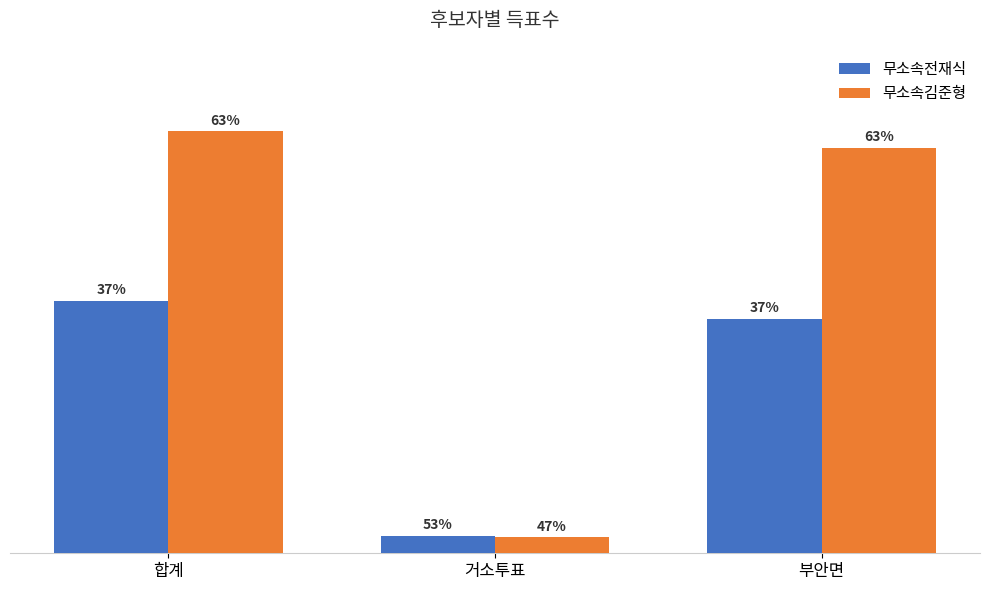

What are all the series names shown in the legend?

무소속전재식, 무소속김준형